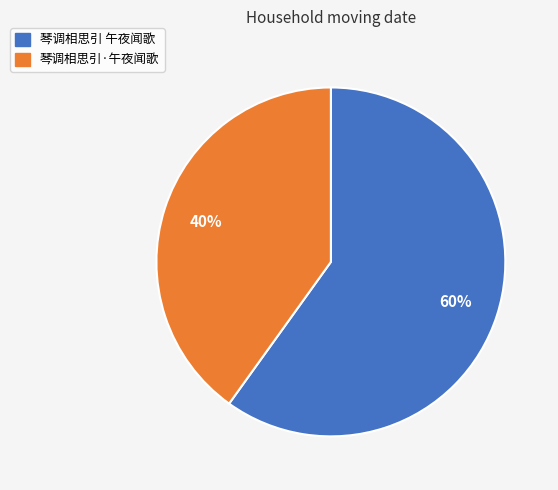

To the nearest percent, what percentage of the pie is 琴调相思引·午夜闻歌?

40%